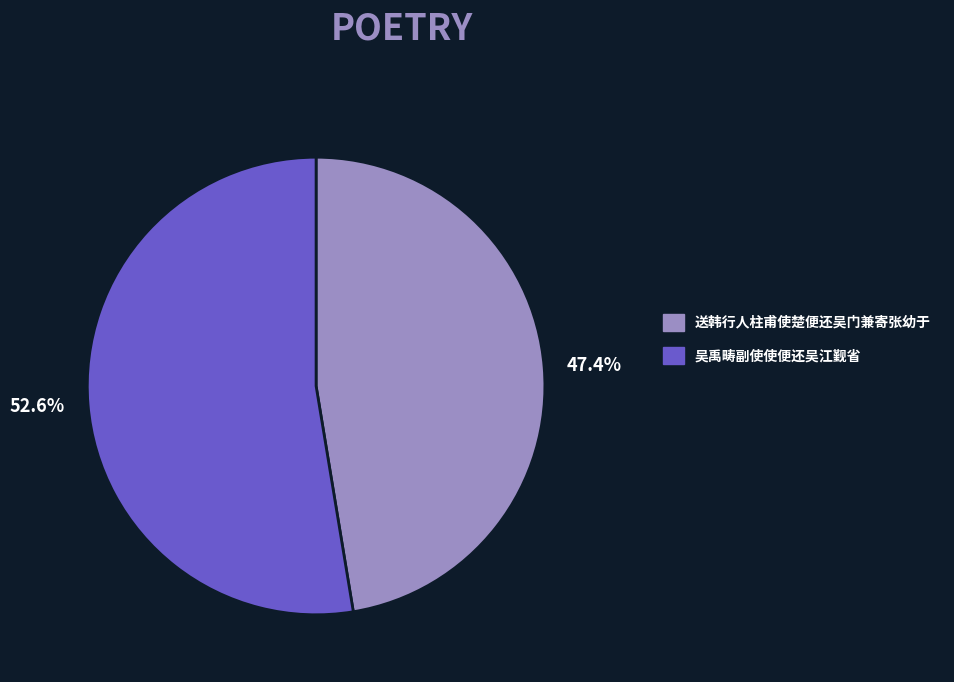

Is 52.6% the majority of the pie?

Yes